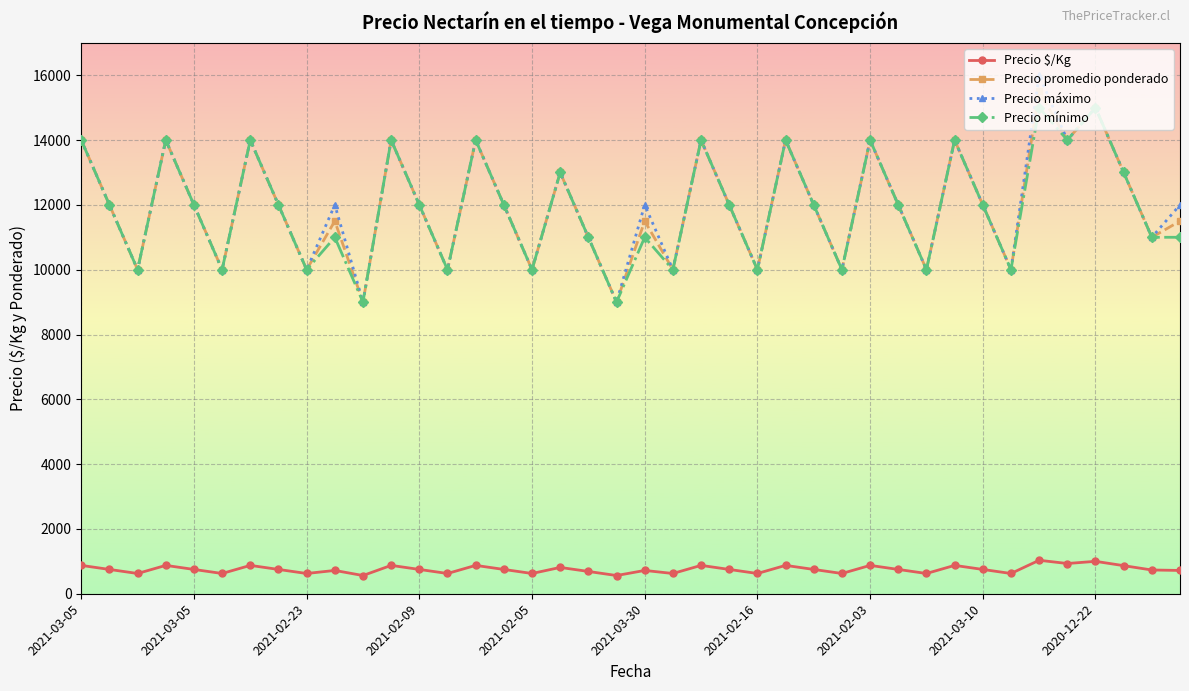

True or false: Precio máximo and Precio $/Kg intersect in this chart.

False